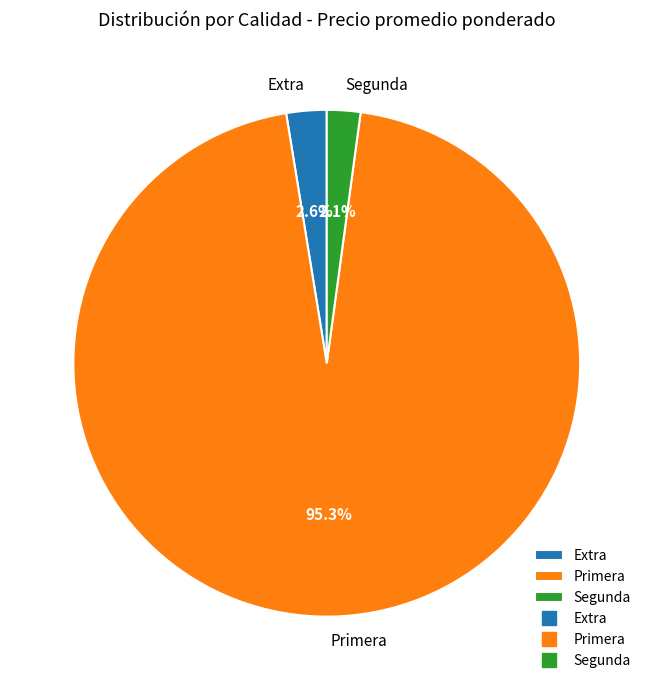

What is the majority slice?

Primera